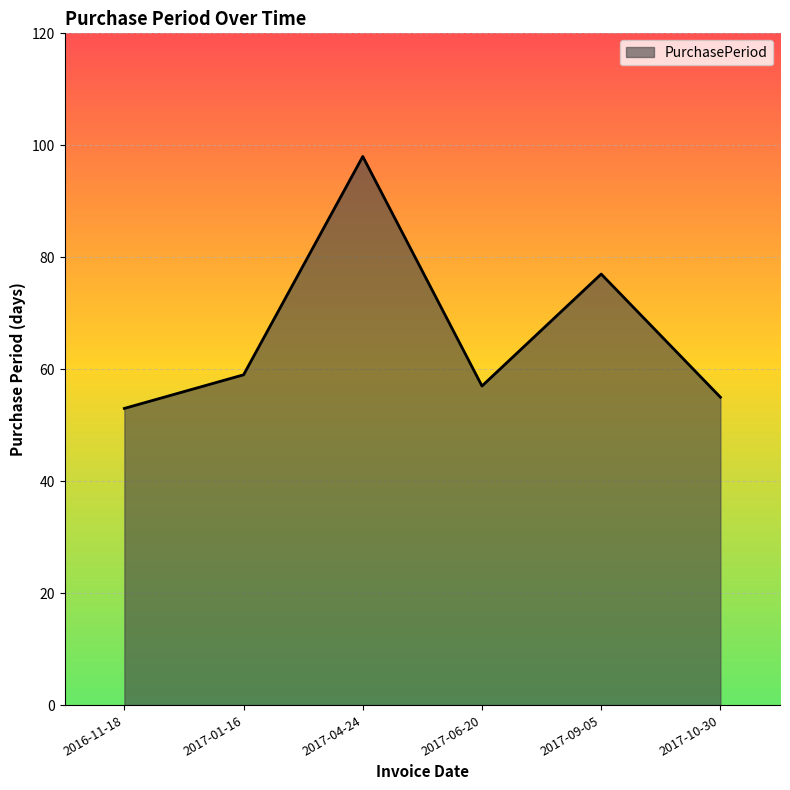

At which category does the data reach its first local valley?

2017-06-20